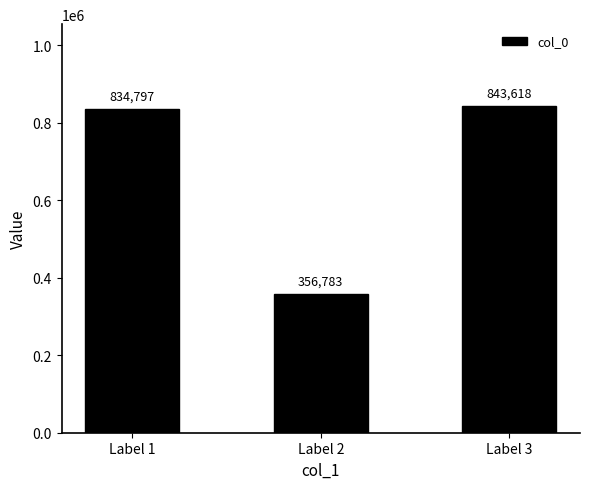

The value at Label 3 is 1459945. True or false?

False